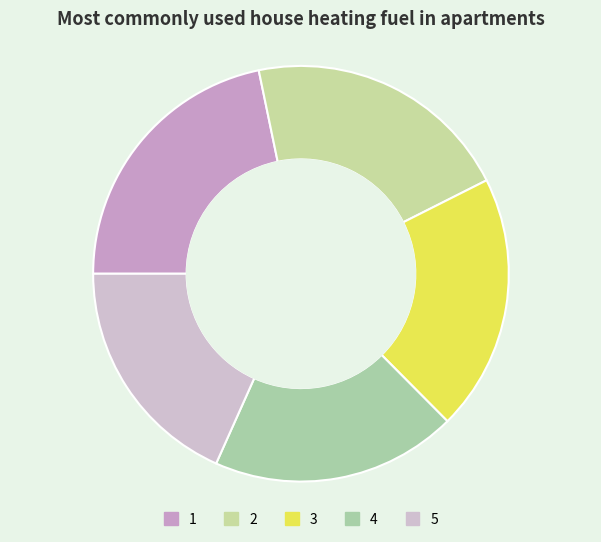

Is there a majority slice in this chart?

No